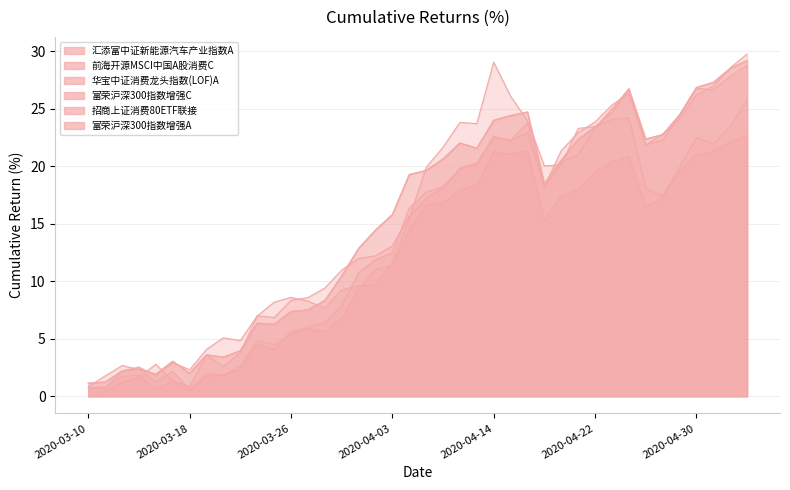

Is it true that 招商上证消费80ETF联接 equals 15.1 at 2020-03-30?

False